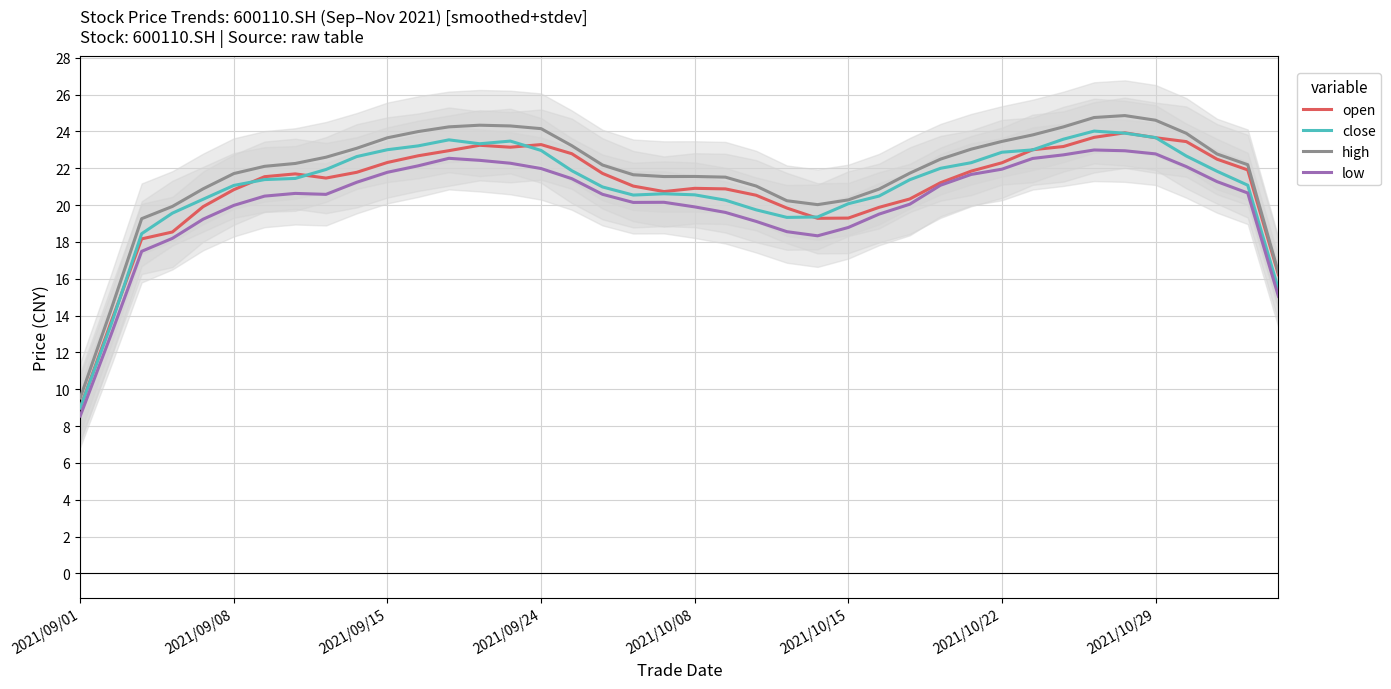

Which series has the largest range (max minus min)?

high